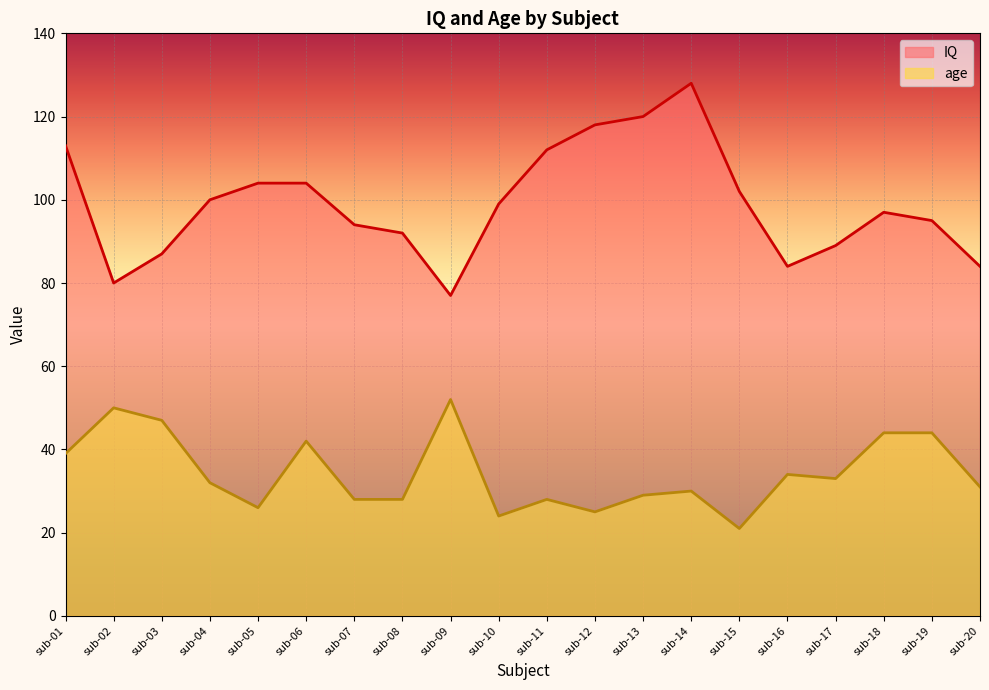

List the series in order of their overall mean, lowest first.

age, IQ